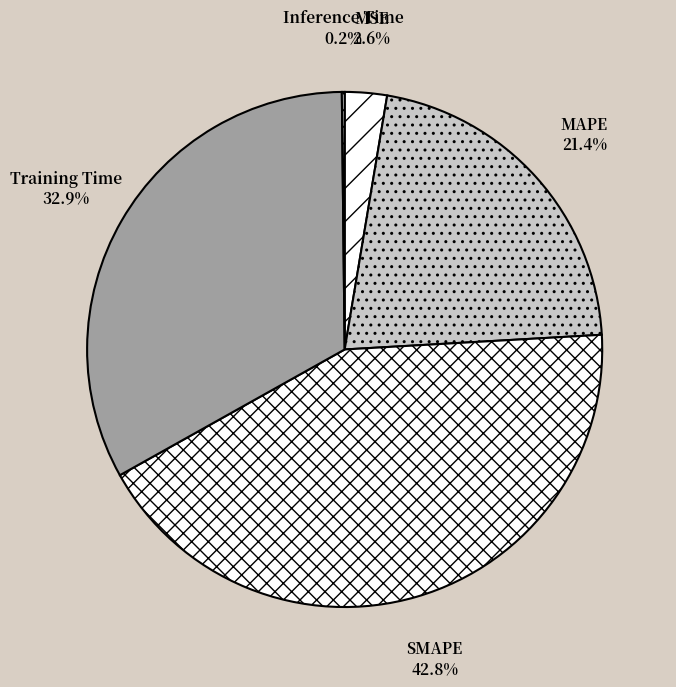

Does Training Time account for over 50% of the chart?

No